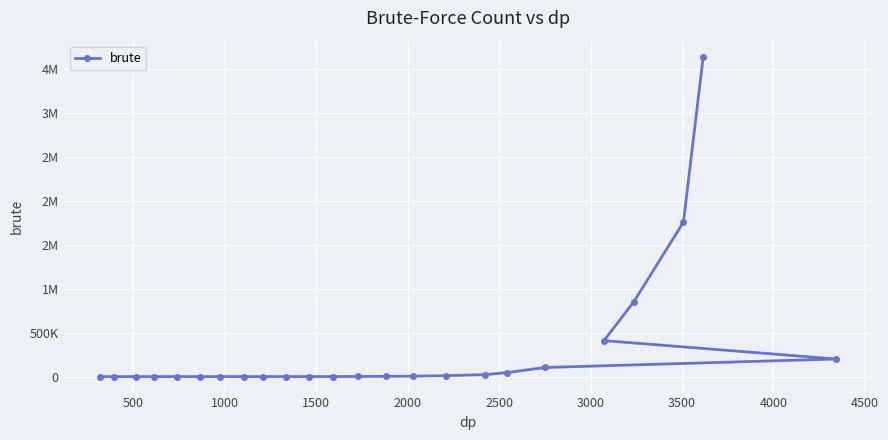

True or false: the data has more than 0 interior local peaks.

False